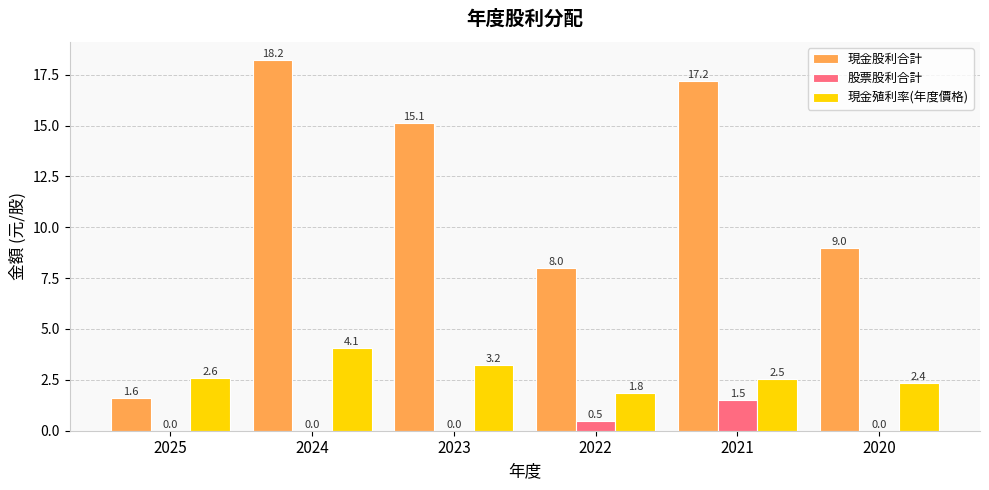

At which label does 現金股利合計 first exceed 15?

2024